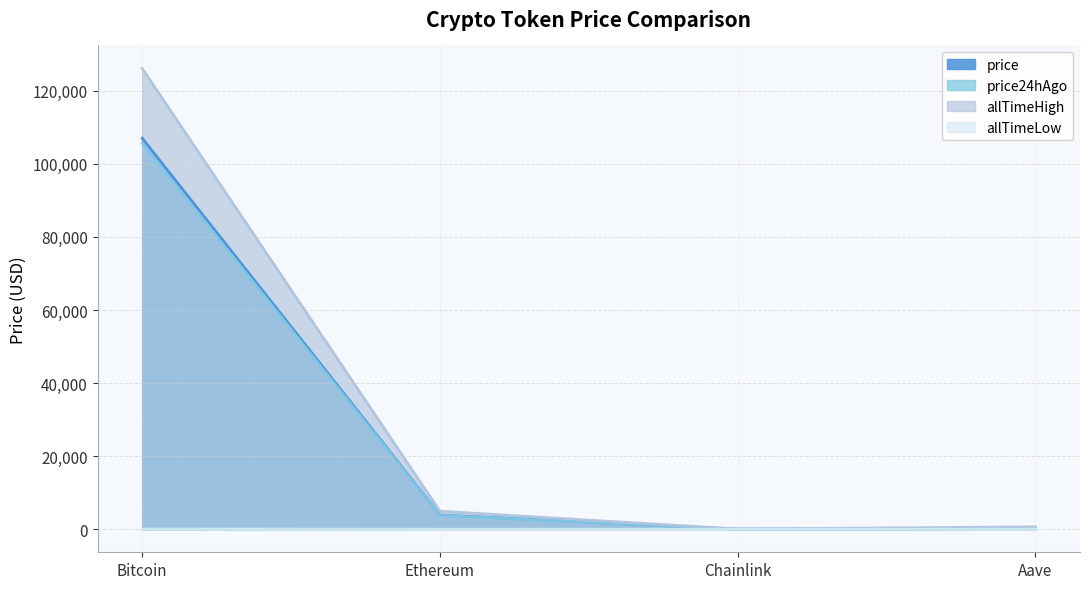

True or false: allTimeHigh has a value of 126080.0 at Bitcoin.

True